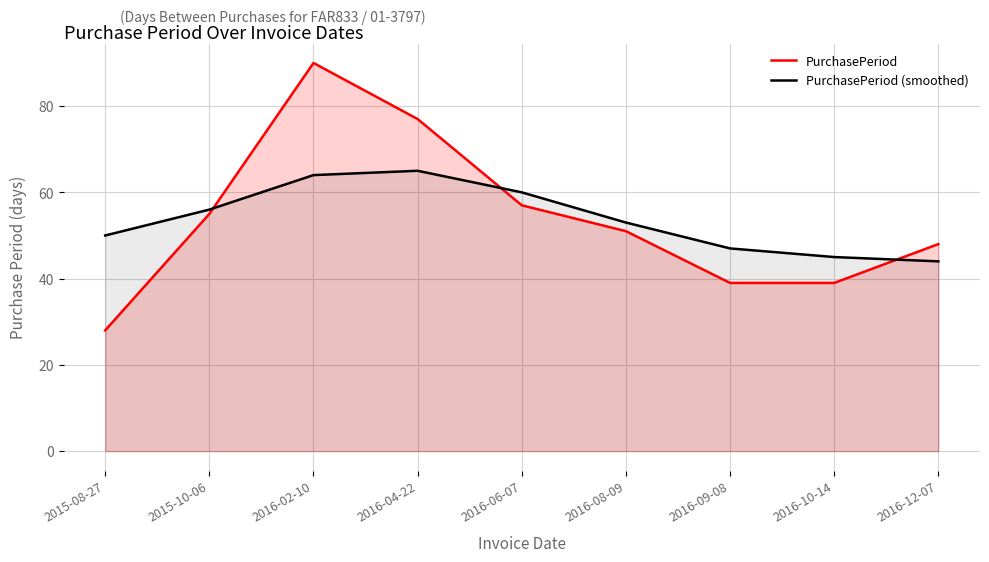

Does the chart display data point markers on the line(s)?

No